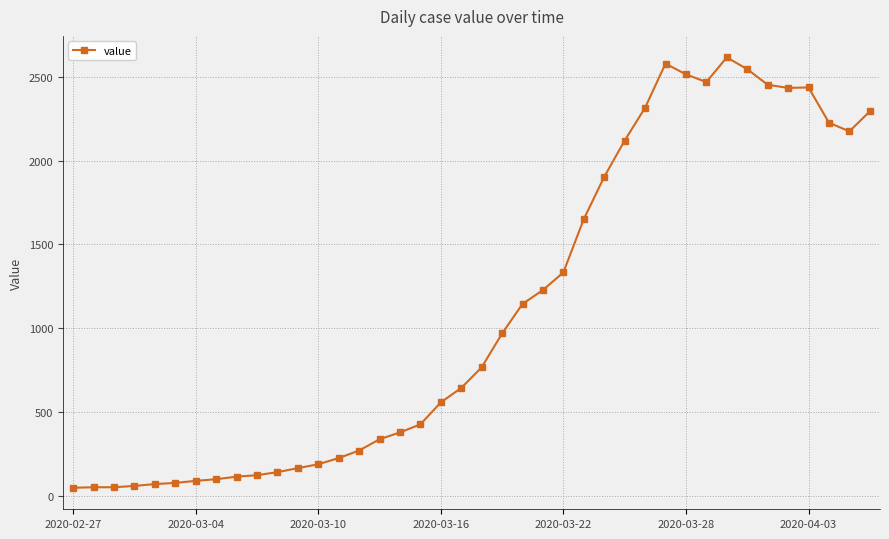

Count the number of categories in the chart.

40